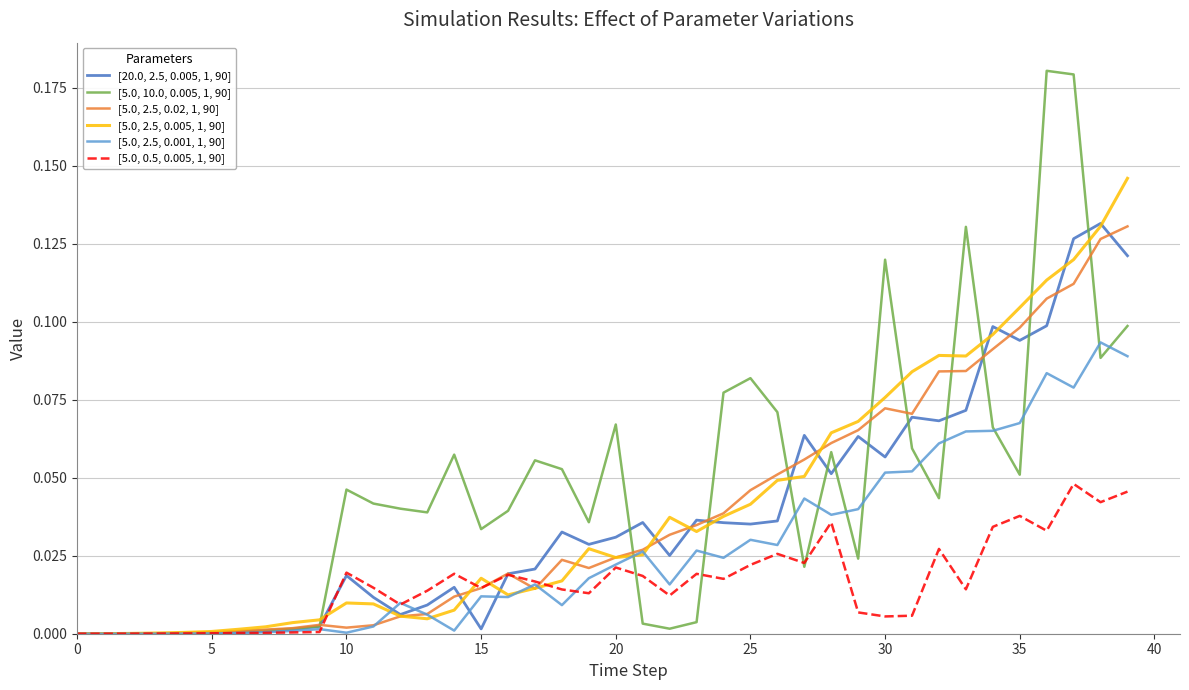

List the series in order of their peak value, lowest first.

[5.0, 0.5, 0.005, 1, 90], [5.0, 2.5, 0.001, 1, 90], [5.0, 2.5, 0.02, 1, 90], [20.0, 2.5, 0.005, 1, 90], [5.0, 2.5, 0.005, 1, 90], [5.0, 10.0, 0.005, 1, 90]